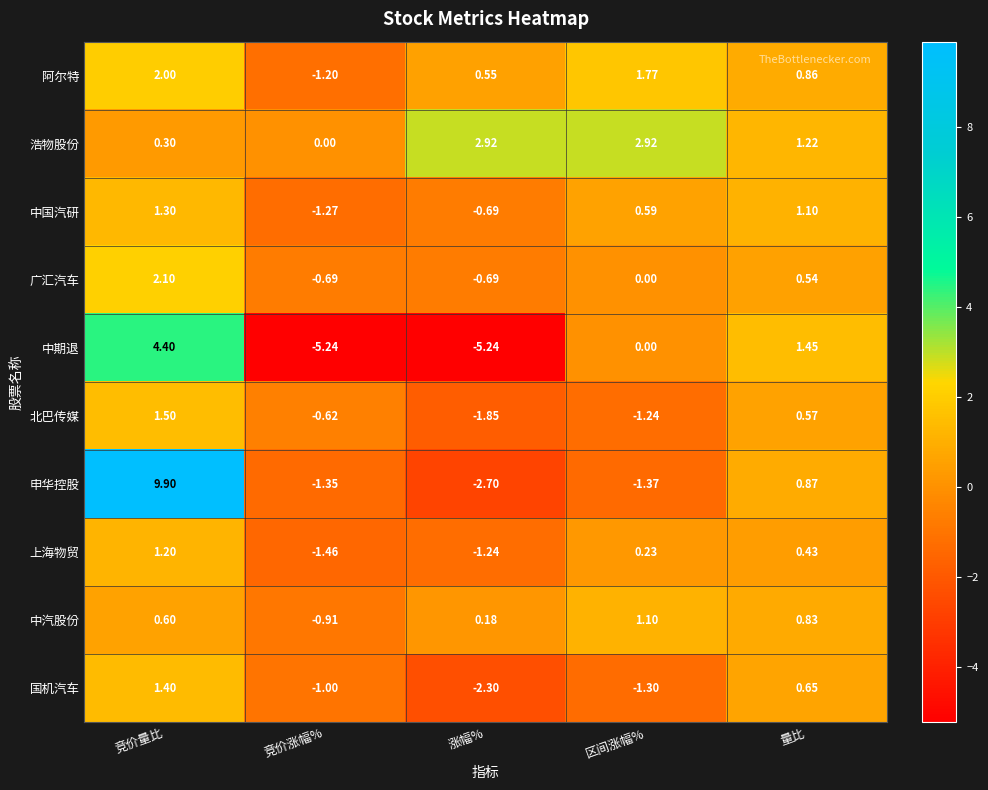

How many values in 国机汽车 are below zero?

3